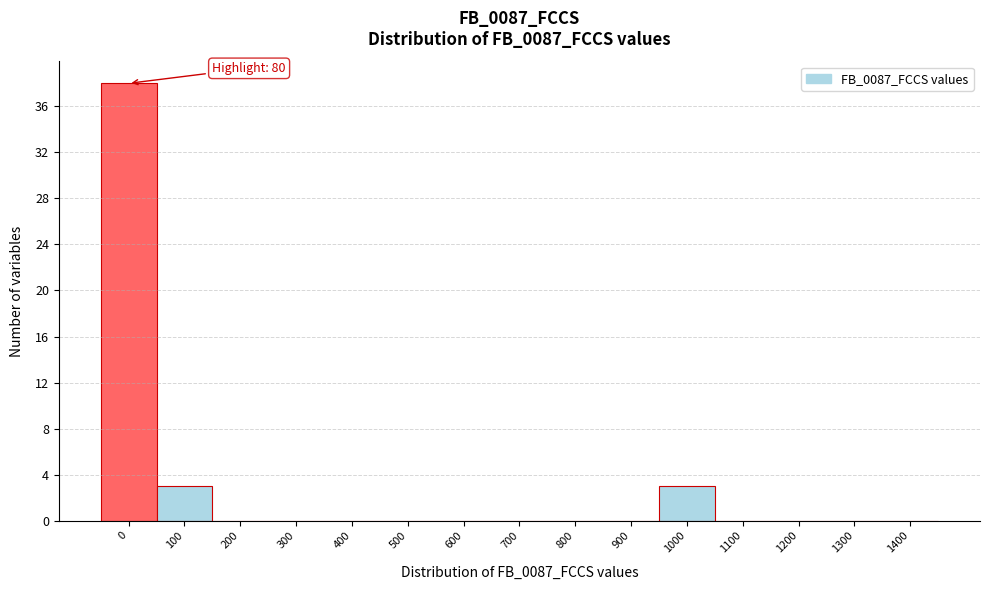

Reading left to right, list all the values displayed in this chart.

0=38	100=3	200=0	300=0	400=0	500=0	600=0	700=0	800=0	900=0	1000=3	1100=0	1200=0	1300=0	1400=0